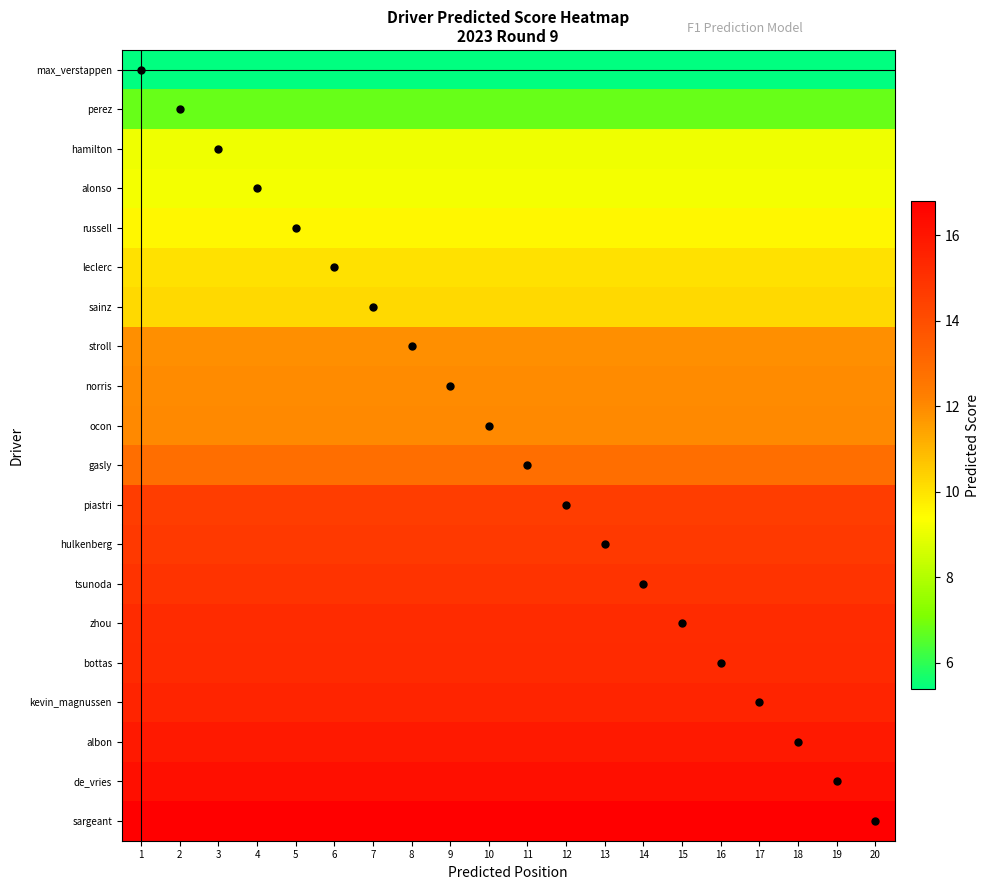

Reading left to right, what are all the values shown in this chart?

max_verstappen: 1=5.4	2=5.4	3=5.4	4=5.4	5=5.4	6=5.4	7=5.4	8=5.4	9=5.4	10=5.4	11=5.4	12=5.4	13=5.4	14=5.4	15=5.4	16=5.4	17=5.4	18=5.4	19=5.4	20=5.4
perez: 1=6.8	2=6.8	3=6.8	4=6.8	5=6.8	6=6.8	7=6.8	8=6.8	9=6.8	10=6.8	11=6.8	12=6.8	13=6.8	14=6.8	15=6.8	16=6.8	17=6.8	18=6.8	19=6.8	20=6.8
hamilton: 1=9.1	2=9.1	3=9.1	4=9.1	5=9.1	6=9.1	7=9.1	8=9.1	9=9.1	10=9.1	11=9.1	12=9.1	13=9.1	14=9.1	15=9.1	16=9.1	17=9.1	18=9.1	19=9.1	20=9.1
alonso: 1=9.2	2=9.2	3=9.2	4=9.2	5=9.2	6=9.2	7=9.2	8=9.2	9=9.2	10=9.2	11=9.2	12=9.2	13=9.2	14=9.2	15=9.2	16=9.2	17=9.2	18=9.2	19=9.2	20=9.2
russell: 1=9.5	2=9.5	3=9.5	4=9.5	5=9.5	6=9.5	7=9.5	8=9.5	9=9.5	10=9.5	11=9.5	12=9.5	13=9.5	14=9.5	15=9.5	16=9.5	17=9.5	18=9.5	19=9.5	20=9.5
leclerc: 1=10.0	2=10.0	3=10.0	4=10.0	5=10.0	6=10.0	7=10.0	8=10.0	9=10.0	10=10.0	11=10.0	12=10.0	13=10.0	14=10.0	15=10.0	16=10.0	17=10.0	18=10.0	19=10.0	20=10.0
sainz: 1=10.2	2=10.2	3=10.2	4=10.2	5=10.2	6=10.2	7=10.2	8=10.2	9=10.2	10=10.2	11=10.2	12=10.2	13=10.2	14=10.2	15=10.2	16=10.2	17=10.2	18=10.2	19=10.2	20=10.2
stroll: 1=11.9	2=11.9	3=11.9	4=11.9	5=11.9	6=11.9	7=11.9	8=11.9	9=11.9	10=11.9	11=11.9	12=11.9	13=11.9	14=11.9	15=11.9	16=11.9	17=11.9	18=11.9	19=11.9	20=11.9
norris: 1=12.0	2=12.0	3=12.0	4=12.0	5=12.0	6=12.0	7=12.0	8=12.0	9=12.0	10=12.0	11=12.0	12=12.0	13=12.0	14=12.0	15=12.0	16=12.0	17=12.0	18=12.0	19=12.0	20=12.0
ocon: 1=12.0	2=12.0	3=12.0	4=12.0	5=12.0	6=12.0	7=12.0	8=12.0	9=12.0	10=12.0	11=12.0	12=12.0	13=12.0	14=12.0	15=12.0	16=12.0	17=12.0	18=12.0	19=12.0	20=12.0
gasly: 1=12.8	2=12.8	3=12.8	4=12.8	5=12.8	6=12.8	7=12.8	8=12.8	9=12.8	10=12.8	11=12.8	12=12.8	13=12.8	14=12.8	15=12.8	16=12.8	17=12.8	18=12.8	19=12.8	20=12.8
piastri: 1=14.6	2=14.6	3=14.6	4=14.6	5=14.6	6=14.6	7=14.6	8=14.6	9=14.6	10=14.6	11=14.6	12=14.6	13=14.6	14=14.6	15=14.6	16=14.6	17=14.6	18=14.6	19=14.6	20=14.6
hulkenberg: 1=14.7	2=14.7	3=14.7	4=14.7	5=14.7	6=14.7	7=14.7	8=14.7	9=14.7	10=14.7	11=14.7	12=14.7	13=14.7	14=14.7	15=14.7	16=14.7	17=14.7	18=14.7	19=14.7	20=14.7
tsunoda: 1=15.0	2=15.0	3=15.0	4=15.0	5=15.0	6=15.0	7=15.0	8=15.0	9=15.0	10=15.0	11=15.0	12=15.0	13=15.0	14=15.0	15=15.0	16=15.0	17=15.0	18=15.0	19=15.0	20=15.0
zhou: 1=15.2	2=15.2	3=15.2	4=15.2	5=15.2	6=15.2	7=15.2	8=15.2	9=15.2	10=15.2	11=15.2	12=15.2	13=15.2	14=15.2	15=15.2	16=15.2	17=15.2	18=15.2	19=15.2	20=15.2
bottas: 1=15.3	2=15.3	3=15.3	4=15.3	5=15.3	6=15.3	7=15.3	8=15.3	9=15.3	10=15.3	11=15.3	12=15.3	13=15.3	14=15.3	15=15.3	16=15.3	17=15.3	18=15.3	19=15.3	20=15.3
kevin_magnussen: 1=15.5	2=15.5	3=15.5	4=15.5	5=15.5	6=15.5	7=15.5	8=15.5	9=15.5	10=15.5	11=15.5	12=15.5	13=15.5	14=15.5	15=15.5	16=15.5	17=15.5	18=15.5	19=15.5	20=15.5
albon: 1=15.9	2=15.9	3=15.9	4=15.9	5=15.9	6=15.9	7=15.9	8=15.9	9=15.9	10=15.9	11=15.9	12=15.9	13=15.9	14=15.9	15=15.9	16=15.9	17=15.9	18=15.9	19=15.9	20=15.9
de_vries: 1=16.3	2=16.3	3=16.3	4=16.3	5=16.3	6=16.3	7=16.3	8=16.3	9=16.3	10=16.3	11=16.3	12=16.3	13=16.3	14=16.3	15=16.3	16=16.3	17=16.3	18=16.3	19=16.3	20=16.3
sargeant: 1=16.8	2=16.8	3=16.8	4=16.8	5=16.8	6=16.8	7=16.8	8=16.8	9=16.8	10=16.8	11=16.8	12=16.8	13=16.8	14=16.8	15=16.8	16=16.8	17=16.8	18=16.8	19=16.8	20=16.8